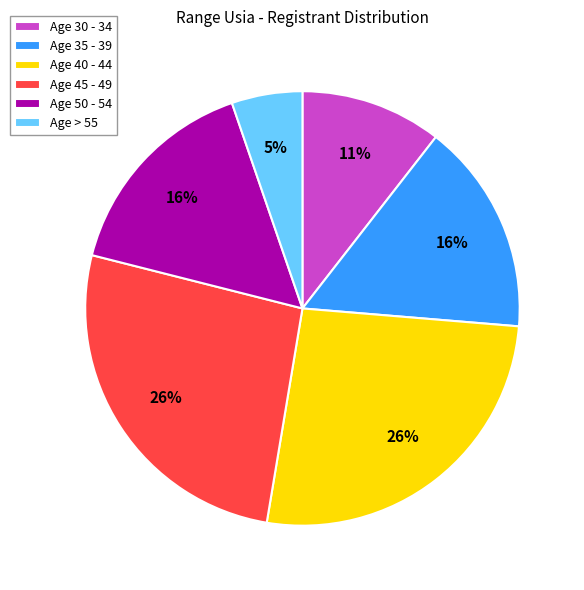

True or false: Age 35 - 39 accounts for 16% of the total.

True